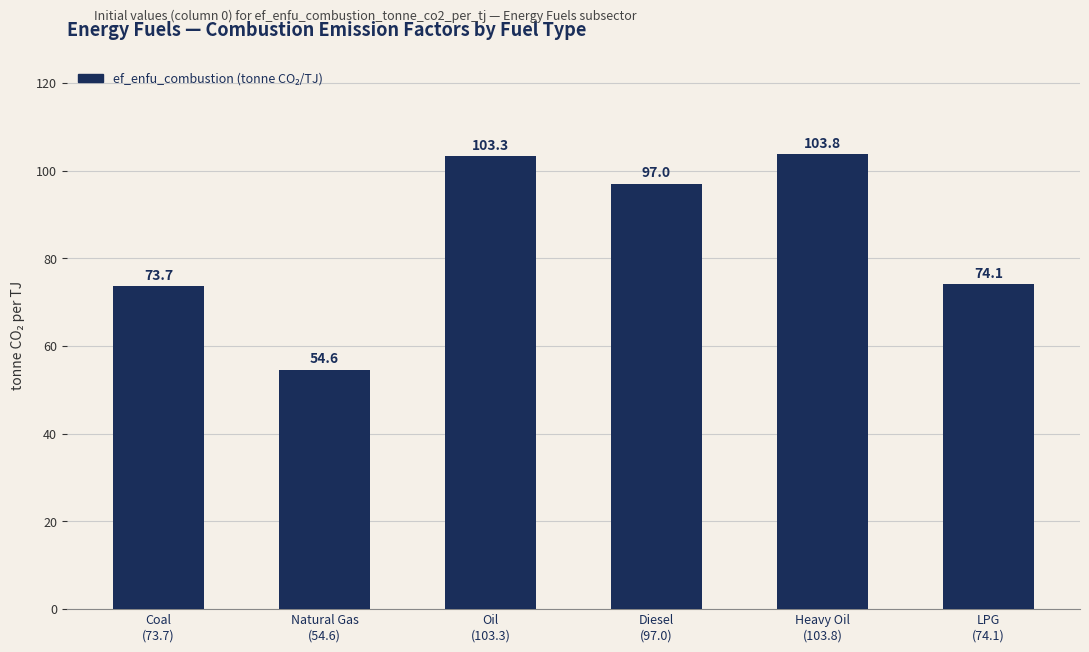

How many bars are there in total?

6